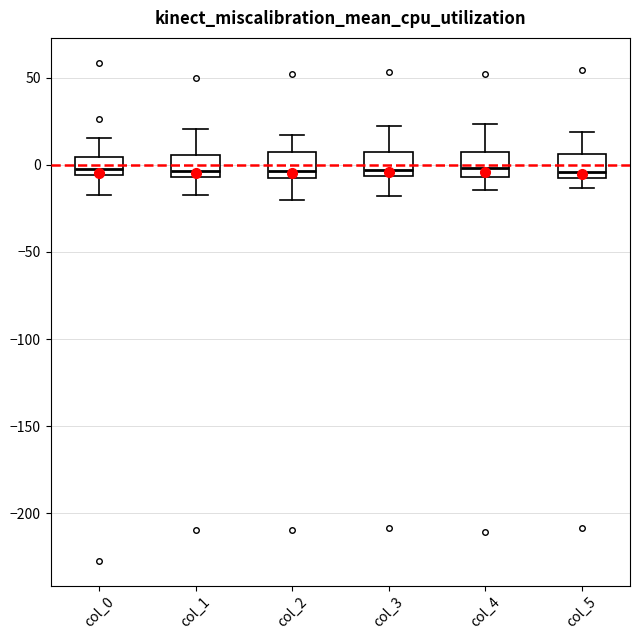

Reading left to right, read every box against the y-axis: the position of its median line, the range the box covers, and the ends of its whiskers. The values are not printed on the chart, so give them approximately, as read against the axis.

col_0: median 0, box -5 to 5, whiskers -20 to 15
col_1: median -5 (just above the box's lower edge), box -5 to 5, whiskers -15 to 20
col_2: median -5, box -10 to 5, whiskers -20 to 15
col_3: median -5 (just above the box's lower edge), box -5 to 5, whiskers -20 to 20
col_4: median 0, box -5 to 5, whiskers -15 to 25
col_5: median -5, box -10 to 5, whiskers -15 to 20